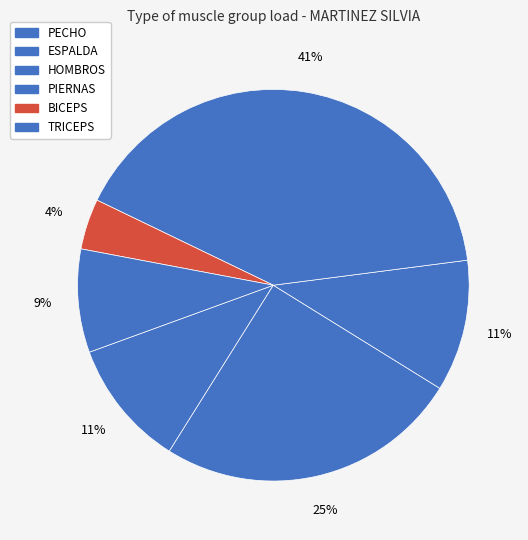

Does TRICEPS represent more than half of the total?

No